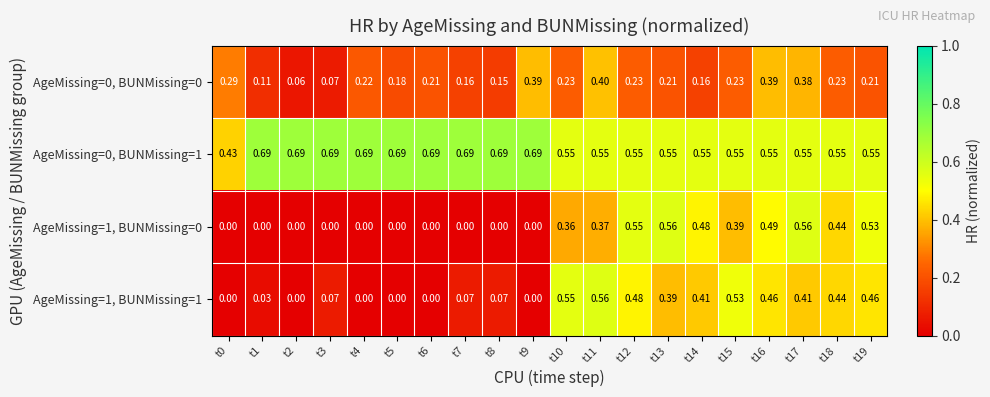

Is the value of AgeMissing=0, BUNMissing=0 at t15 greater than the value of AgeMissing=1, BUNMissing=0 at t13?

No